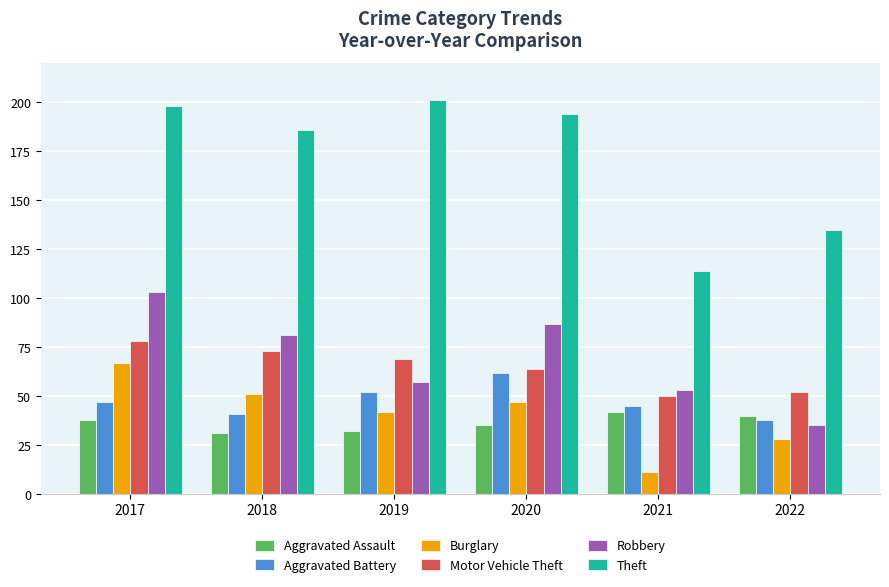

At 2019, list the series in order from largest to smallest.

Theft, Motor Vehicle Theft, Robbery, Aggravated Battery, Burglary, Aggravated Assault